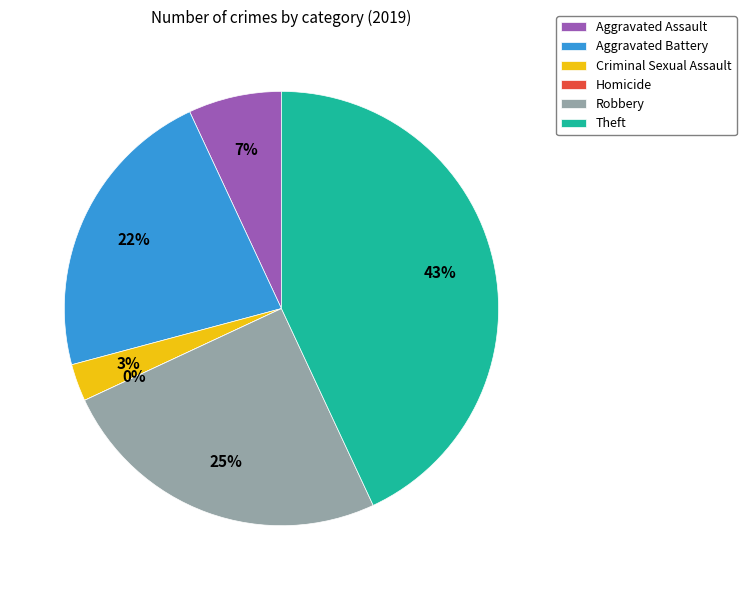

True or false: Homicide accounts for 1% of the total.

False